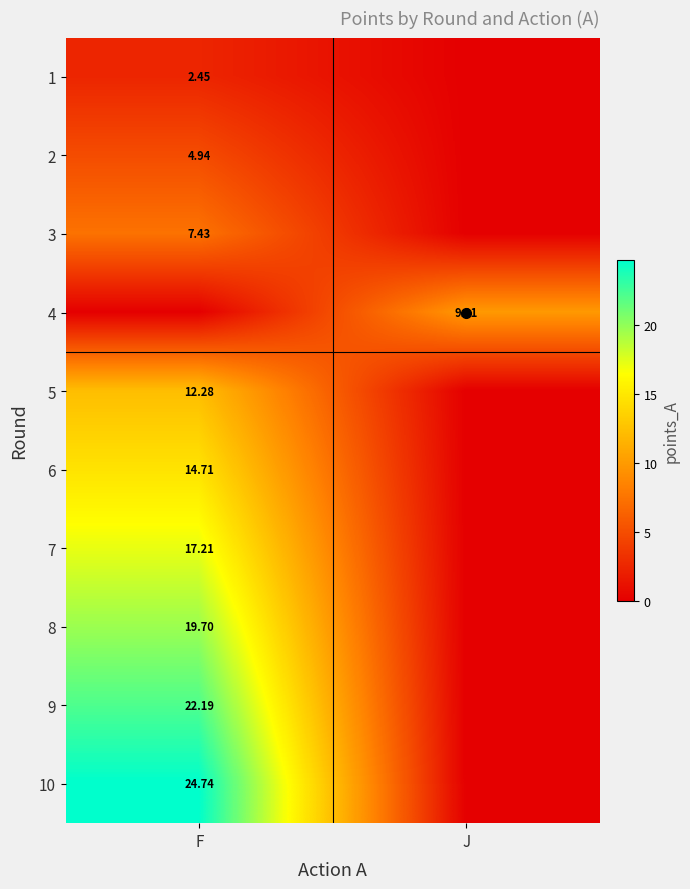

How many values in the 7 series are below 17?

1